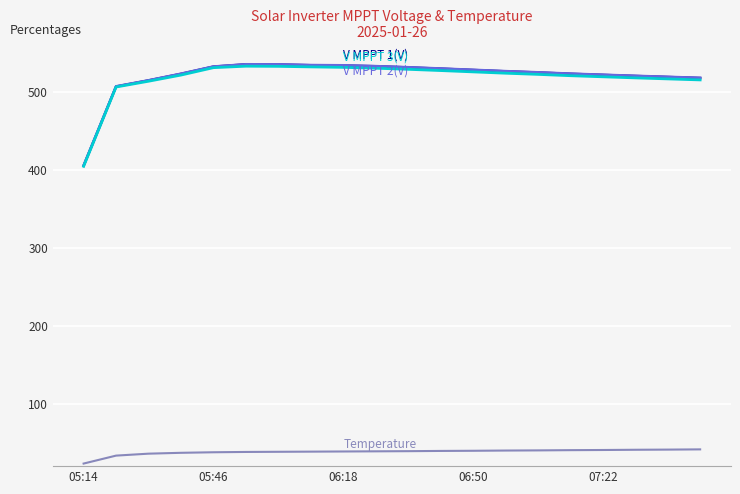

What is the minimum value shown in the chart?

23.3